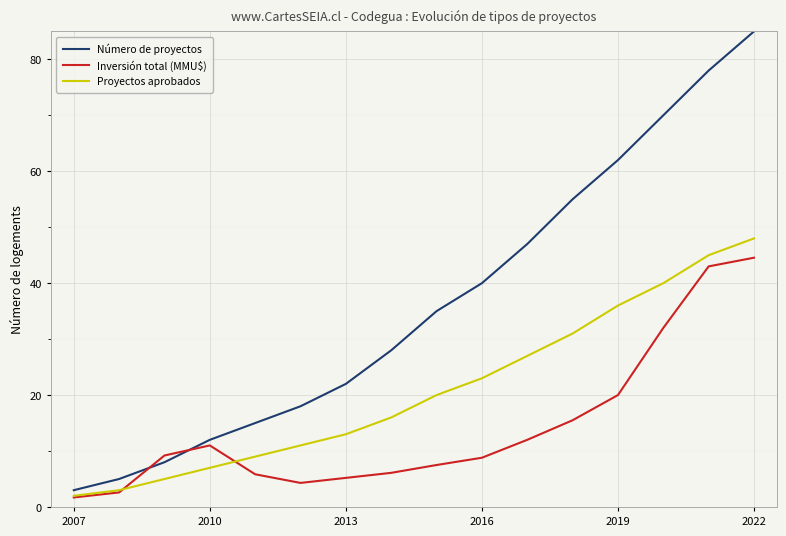

What is the smallest value displayed?

1.7